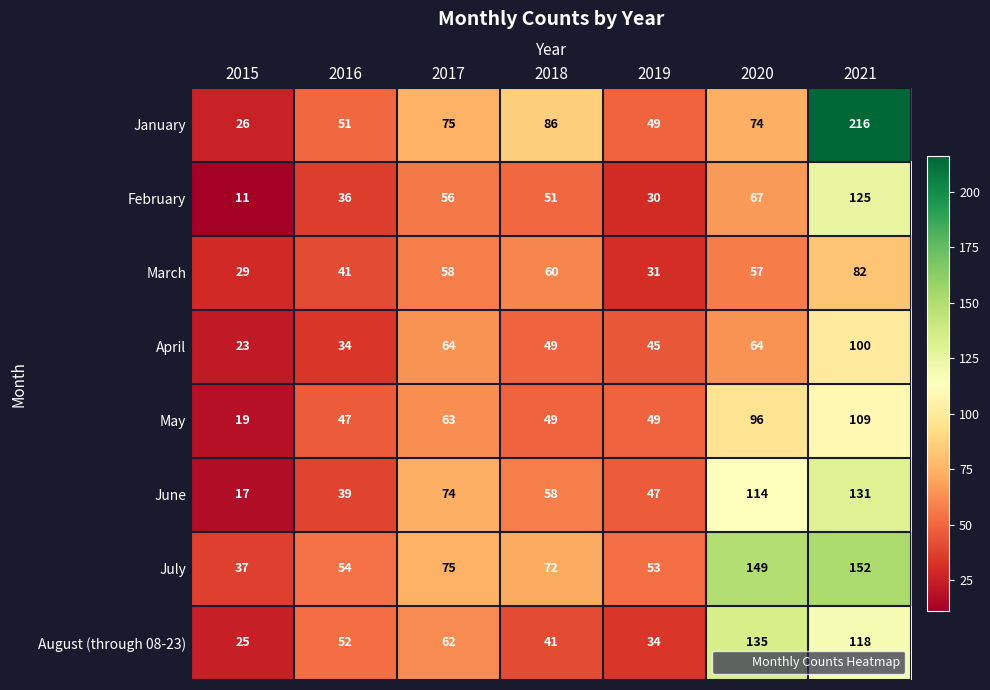

What is the difference between the second highest and second lowest values in the July series?

96